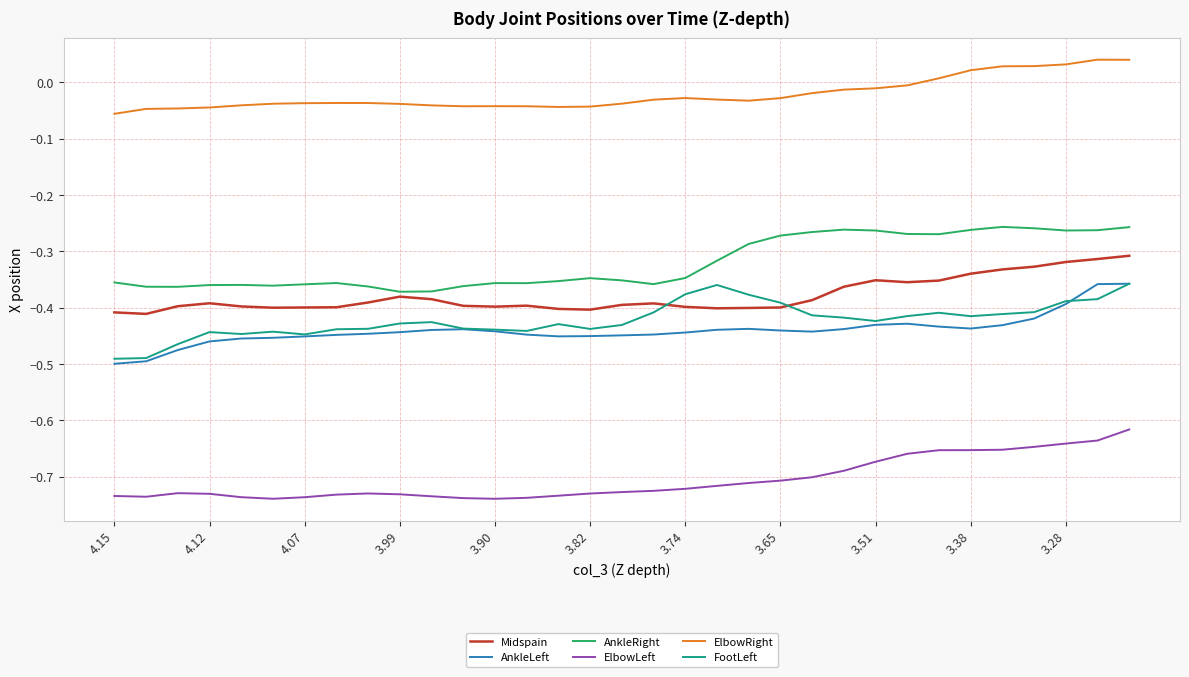

True or false: Midspain and ElbowLeft intersect in this chart.

False